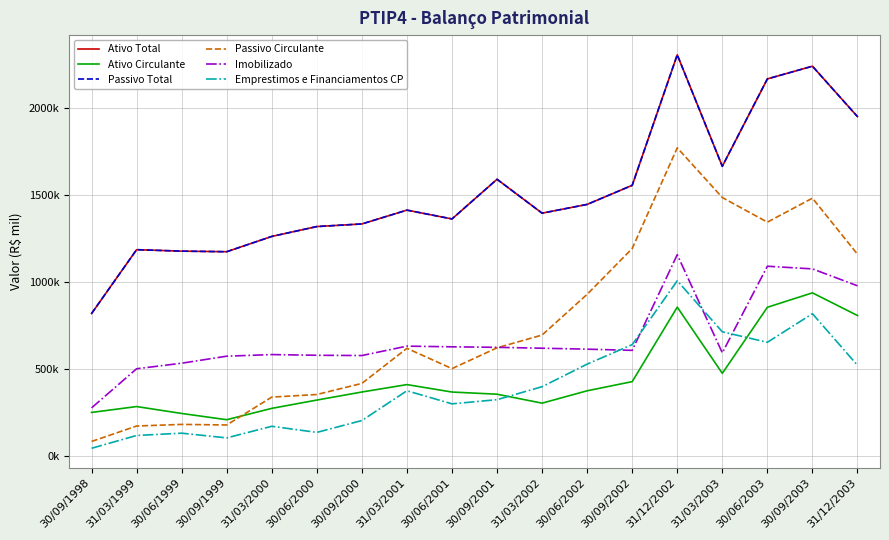

Which category has the lowest value in the Imobilizado series?

30/09/1998